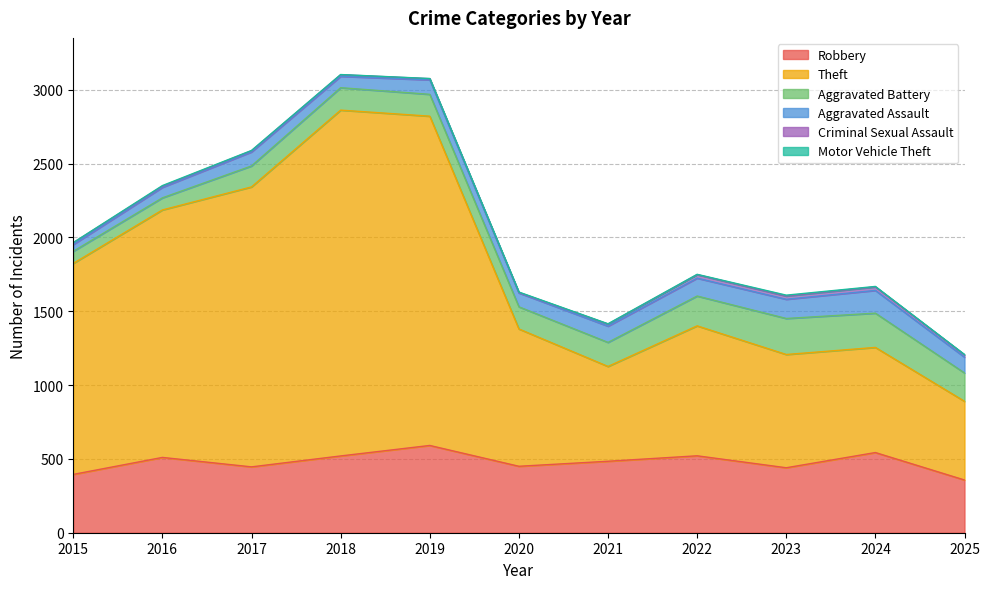

How many lines are shown in the chart?

6